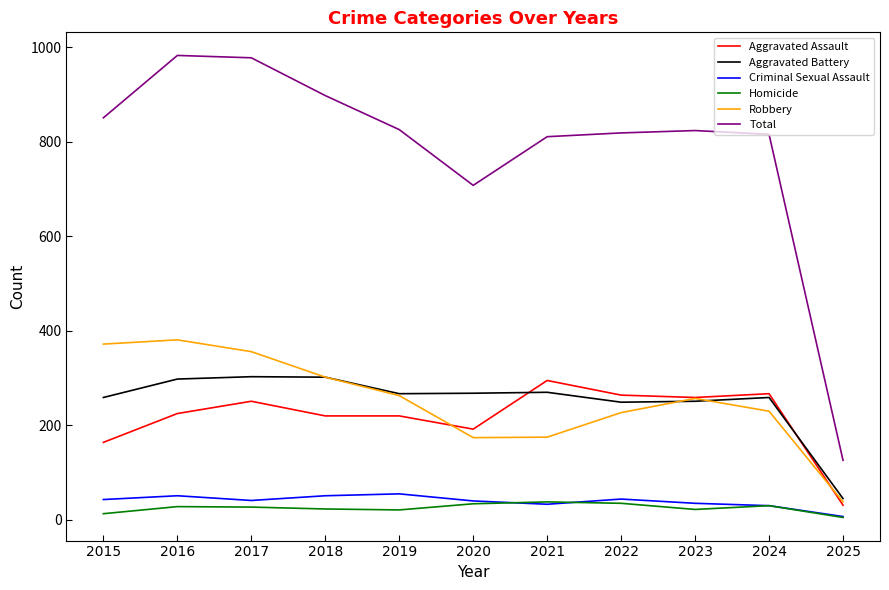

What is the lowest value of the Aggravated Battery series?

45